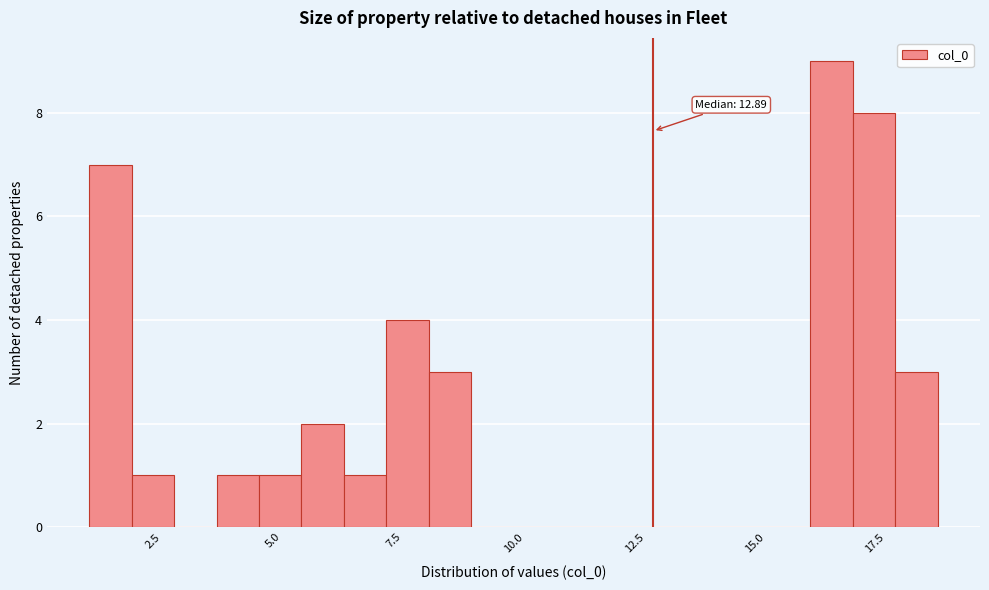

Read against the x-axis, roughly where is the centre of the tallest bar?

16.5